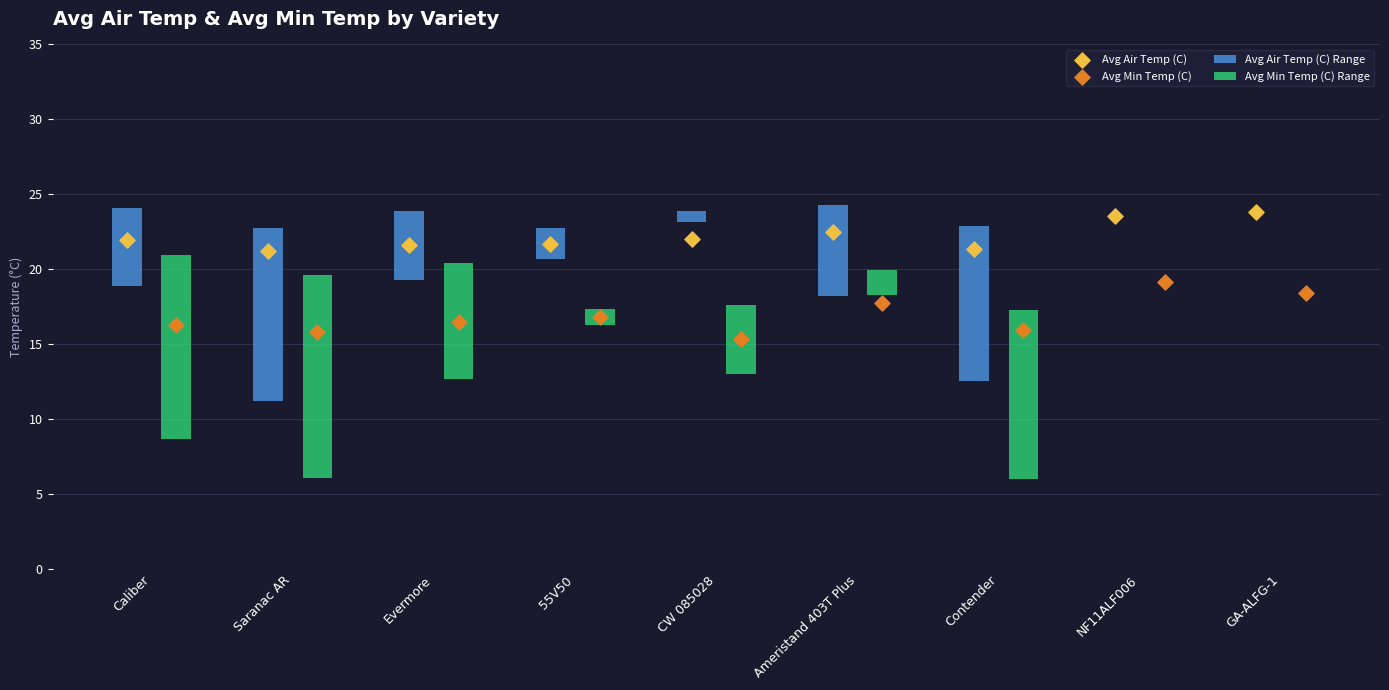

Is the value of Avg Min Temp (C) at Saranac AR greater than the value of Avg Air Temp (C) at Contender?

No